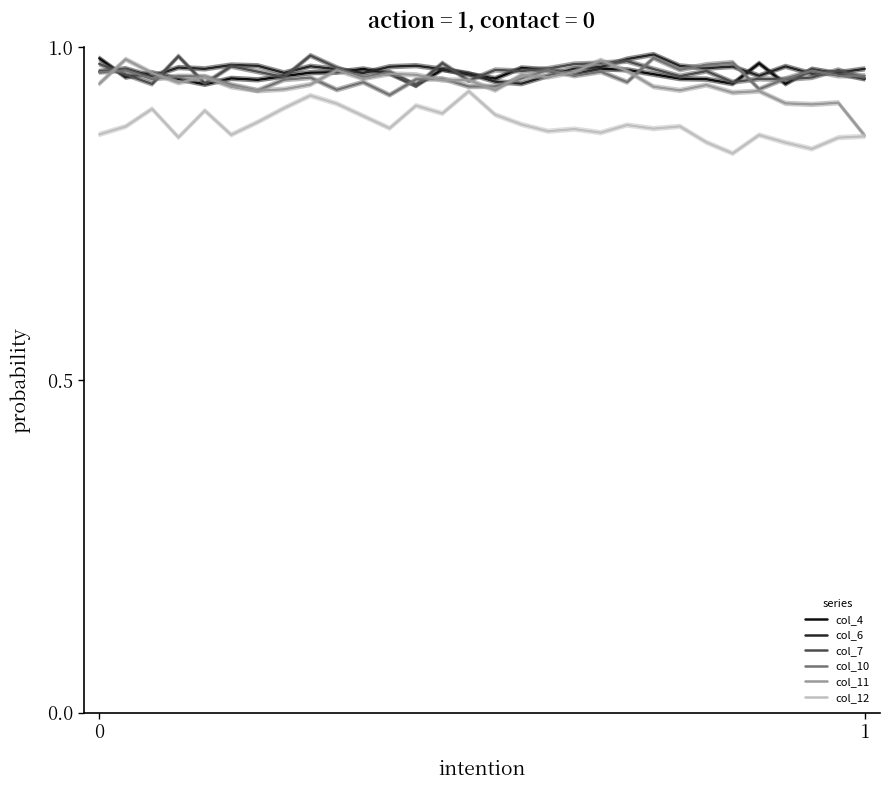

The col_6 series shows 1.5 at 28. True or false?

False